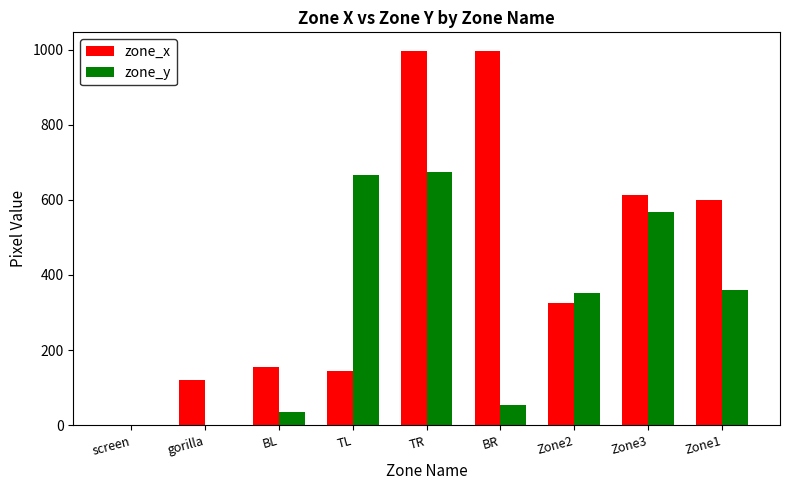

How many values in zone_x are above zero?

8